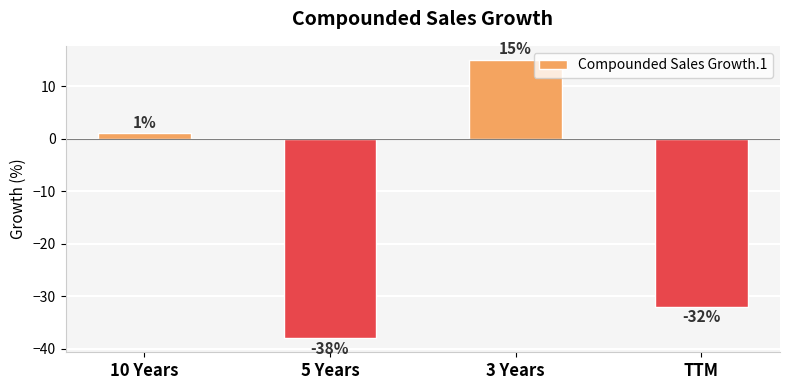

Between 3 Years and TTM, which is larger?

3 Years